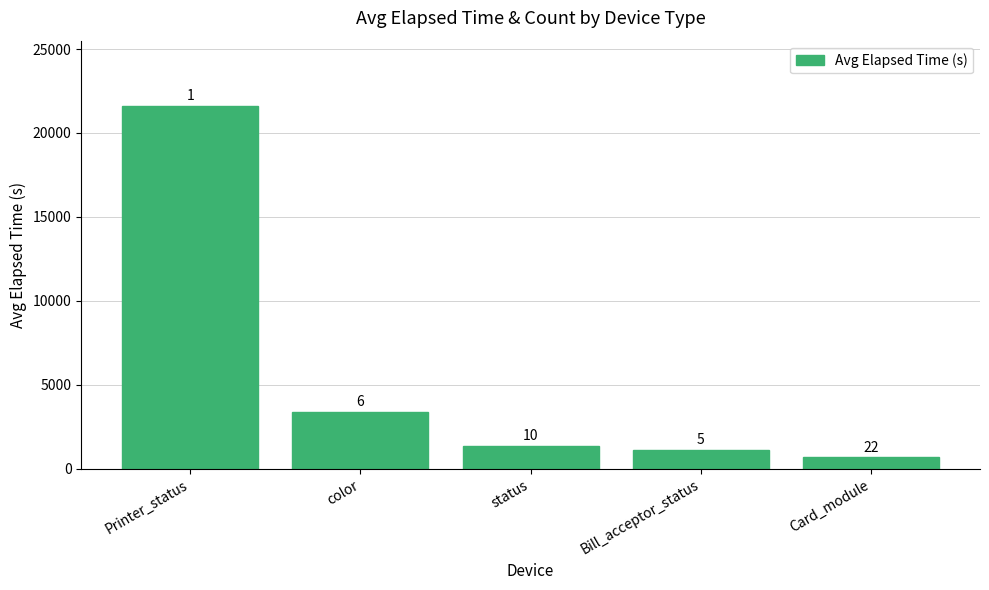

Are the bars horizontal?

No